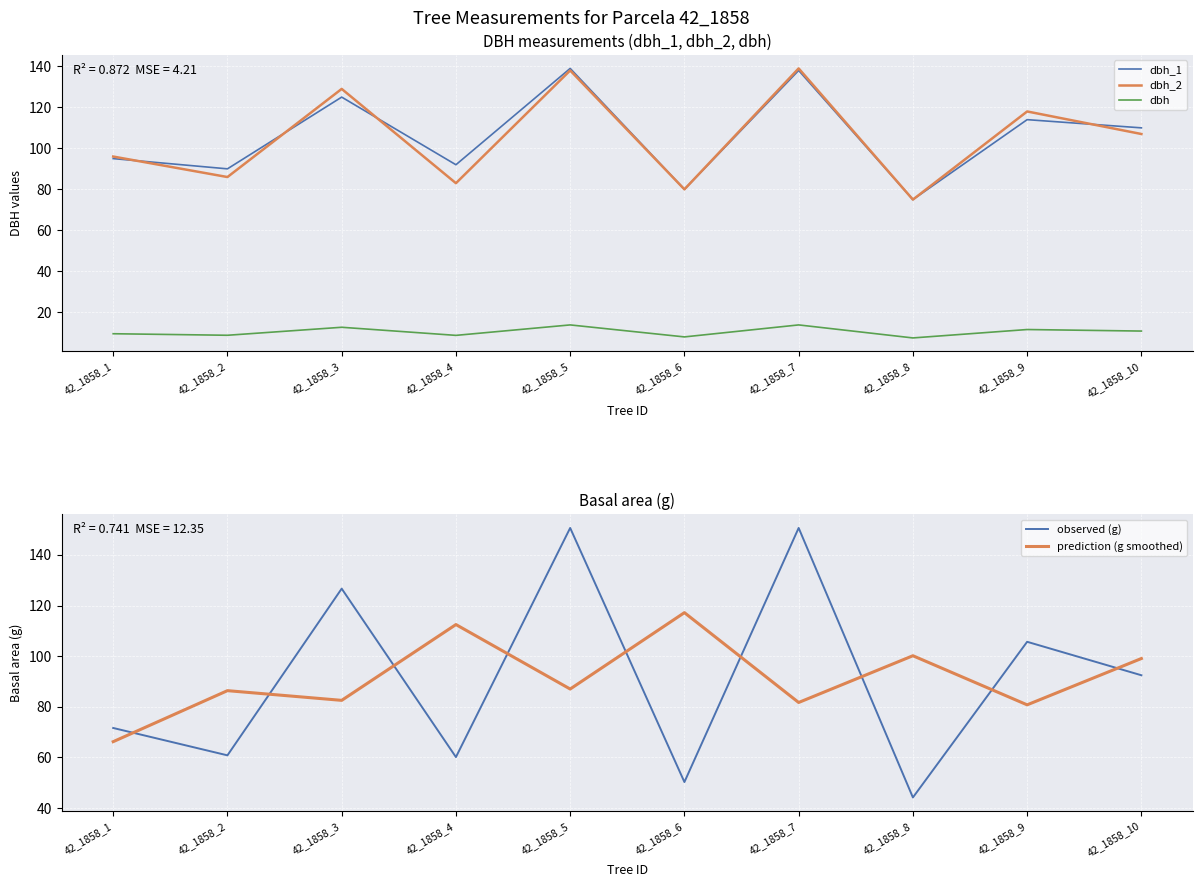

Reading left to right, list all the values displayed in this chart.

dbh_1: 95.0	90.0	125.0	92.0	139.0	80.0	138.0	75.0	114.0	110.0
dbh_2: 96.0	86.0	129.0	83.0	138.0	80.0	139.0	75.0	118.0	107.0
dbh: 9.6	8.8	12.7	8.8	13.8	8.0	13.8	7.5	11.6	10.8
observed (g): 71.6	60.8	126.7	60.1	150.7	50.3	150.7	44.2	105.7	92.5
prediction (g smoothed): 66.2	86.4	82.5	112.5	87.0	117.2	81.7	100.2	80.8	99.1